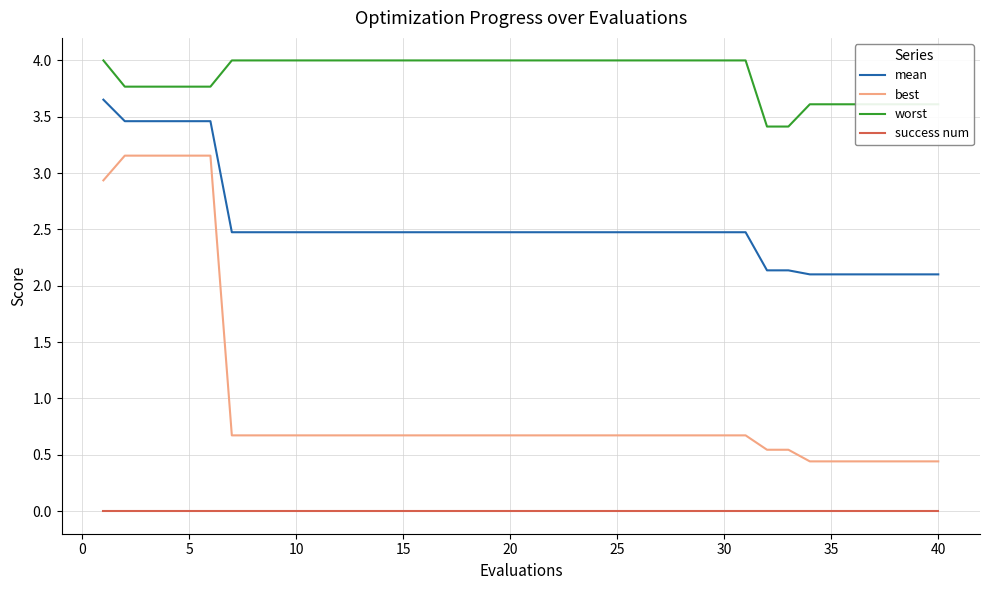

What is the greatest value displayed?

4.0